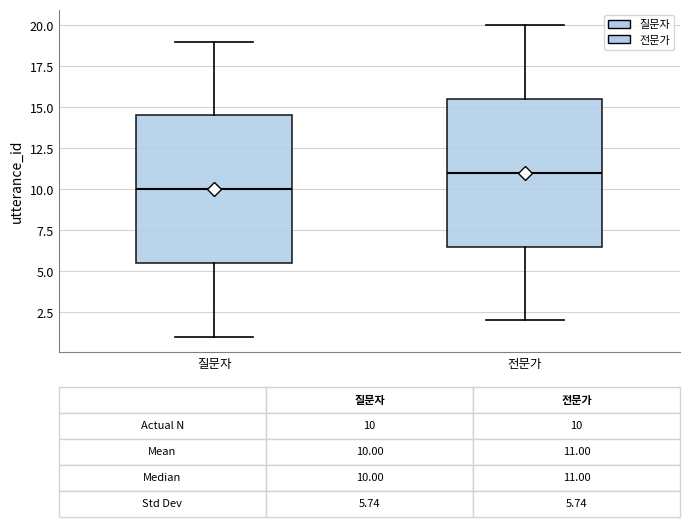

Which box's median line is the lowest?

질문자